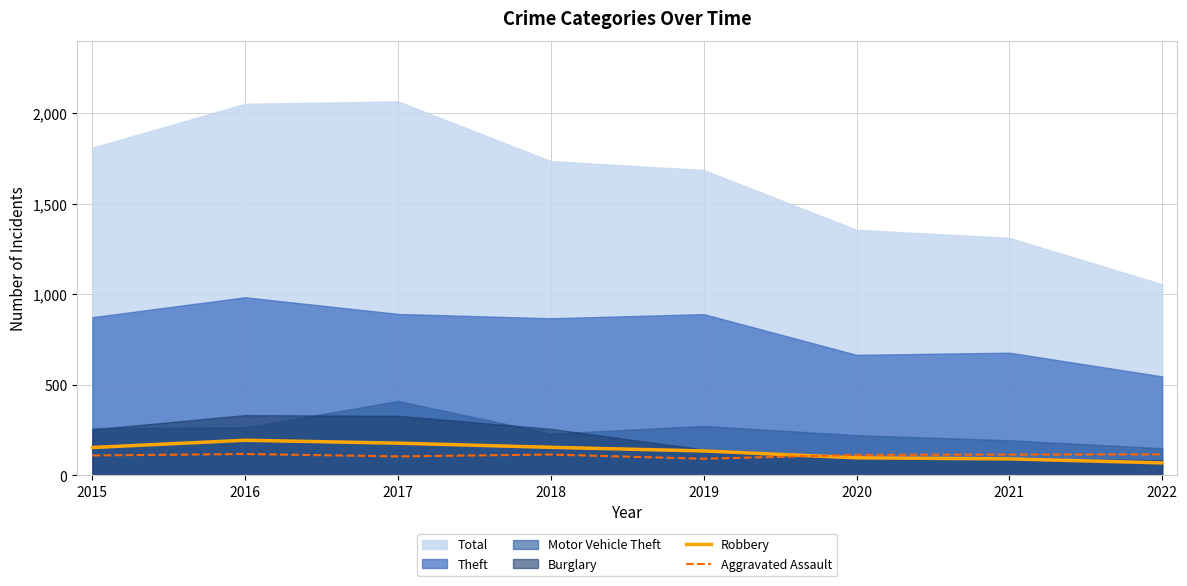

At which category does Robbery reach its first local peak?

2016